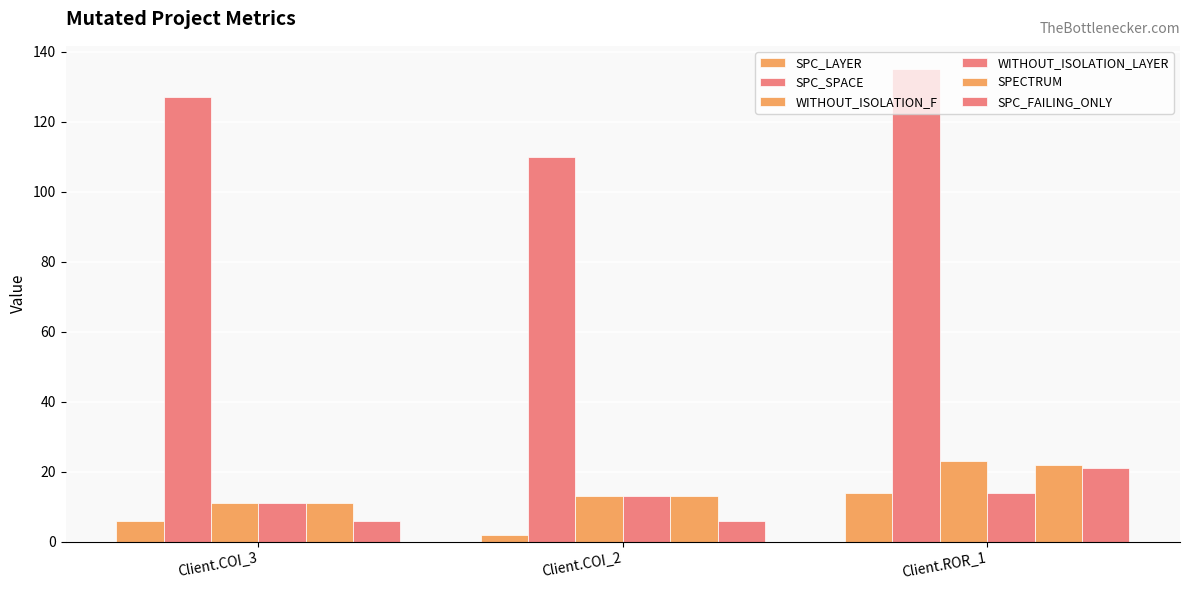

Between Client.ROR_1 and Client.COI_2, which is larger?

Client.ROR_1